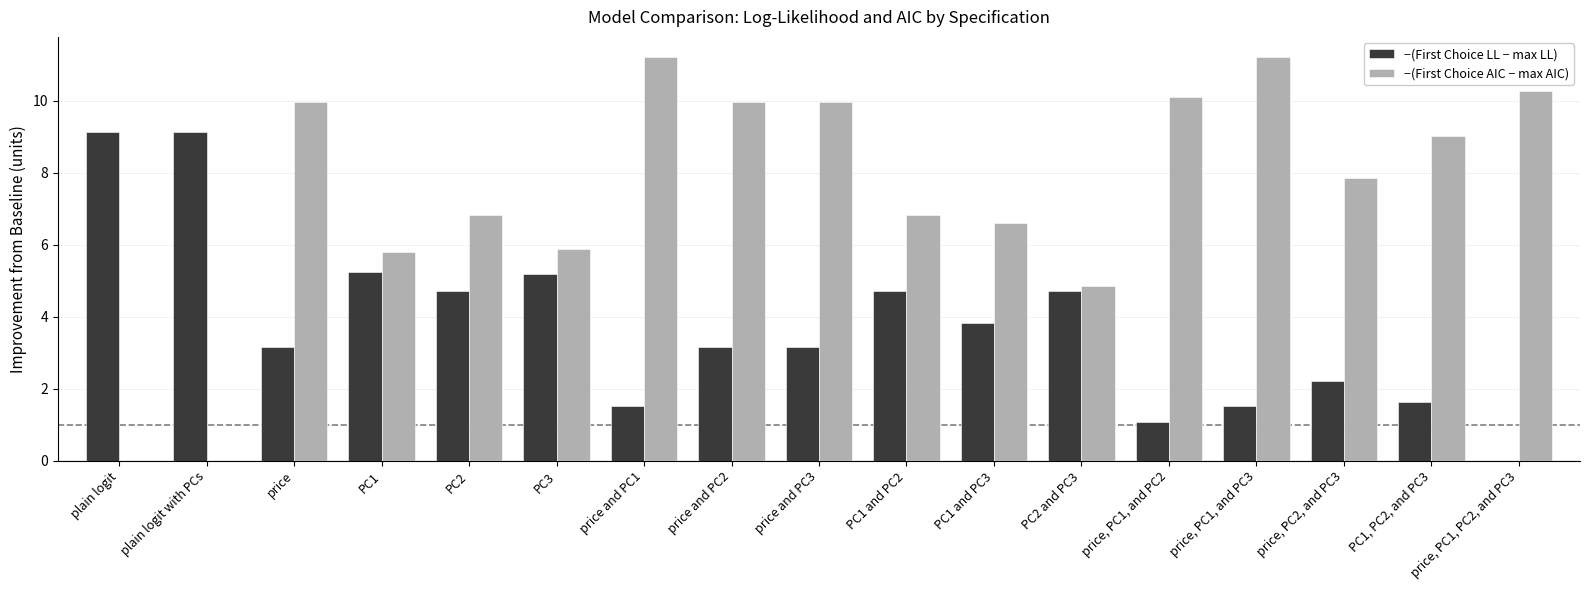

How many groups of bars are there?

17